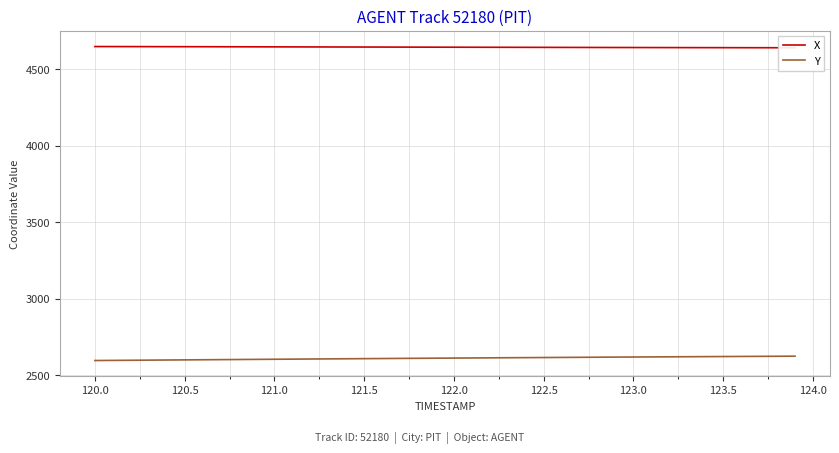

At how many categories does at least one series exceed 4429?

40